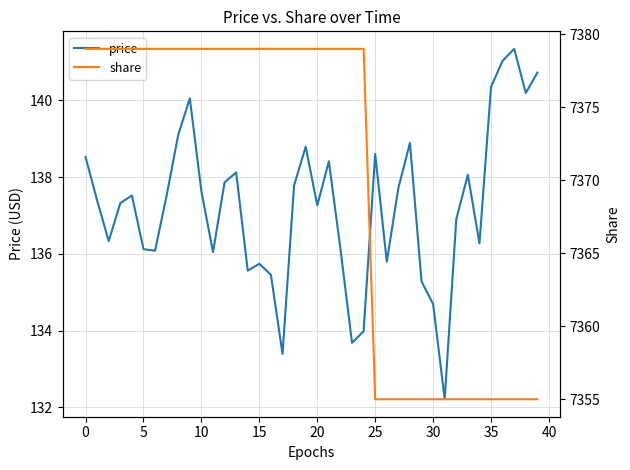

True or false: price has a value of 212.3 at 15.

False